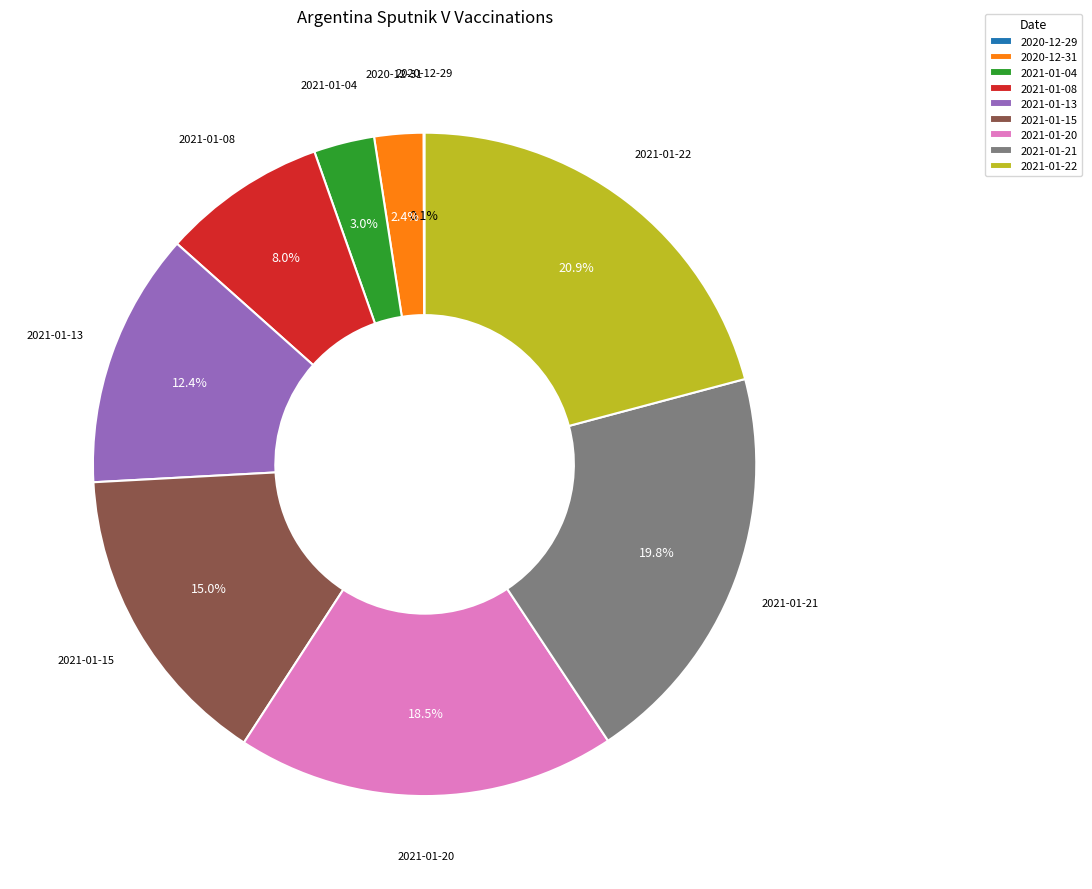

To the nearest percent, what is the combined percentage of 2021-01-08 and 2020-12-31?

10%